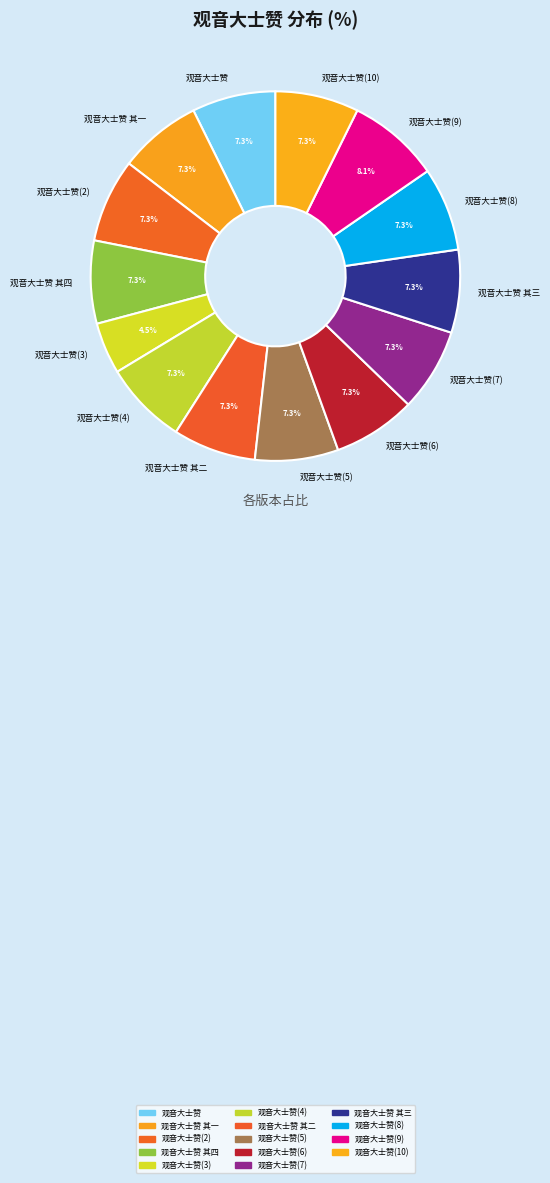

What is the ratio of the value at 观音大士赞(6) to the value at 观音大士赞(7)?

1.0